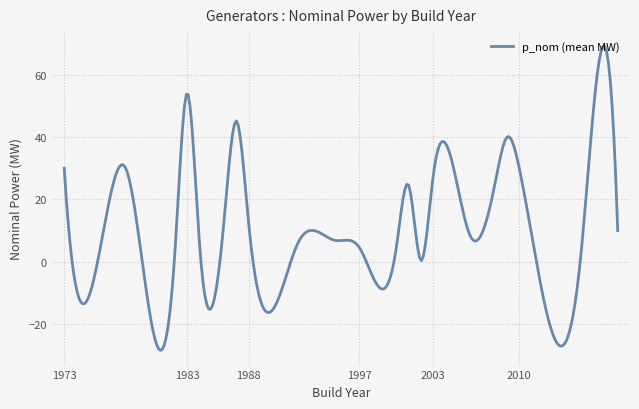

What is the smallest value displayed?

-28.4